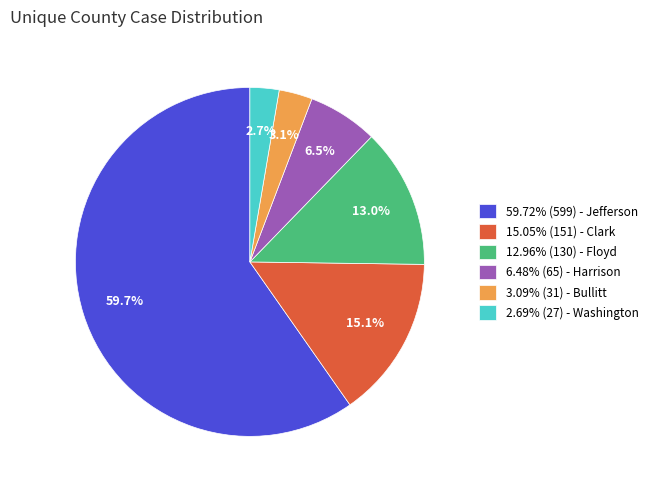

Is the sum of 12.96% (130) - Floyd and 59.72% (599) - Jefferson greater than half?

Yes